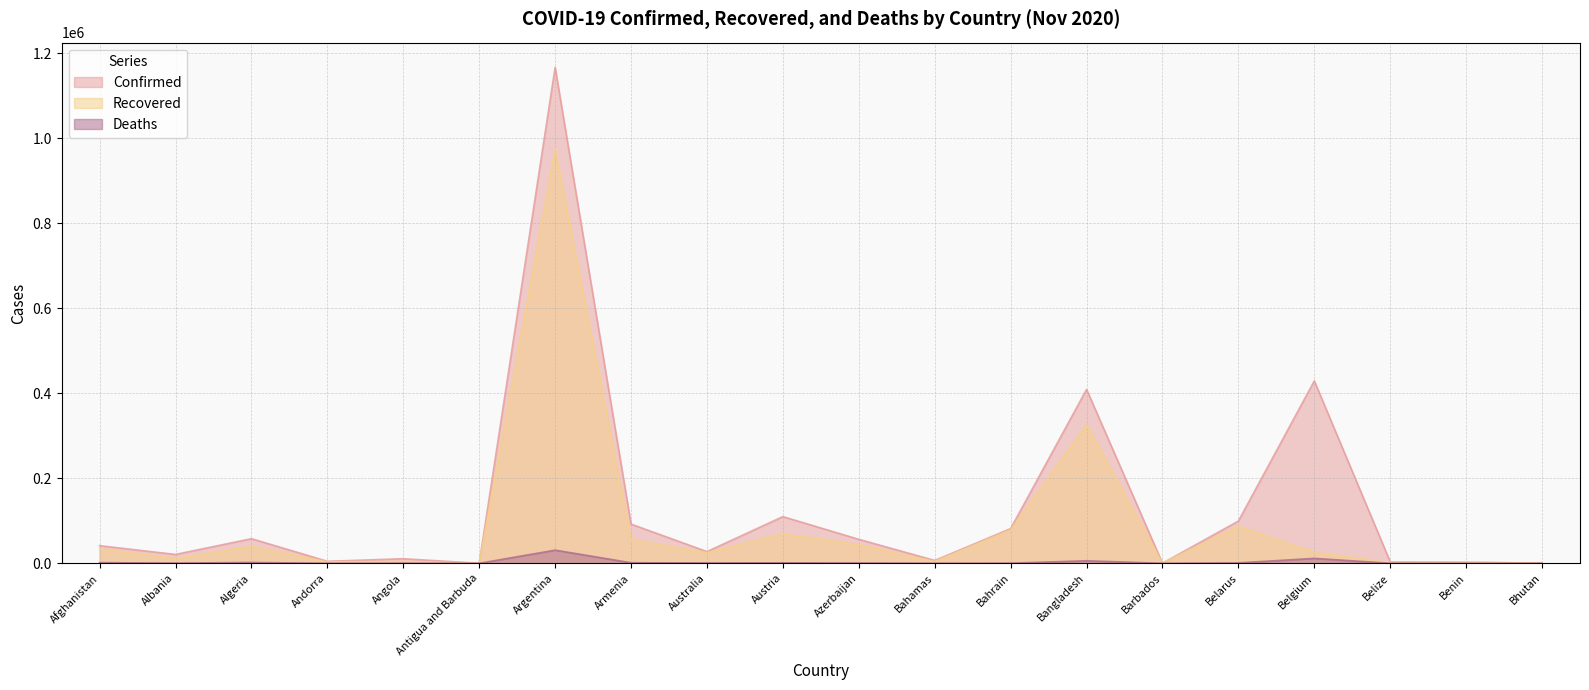

The value of Confirmed at Belarus is 99459. True or false?

True